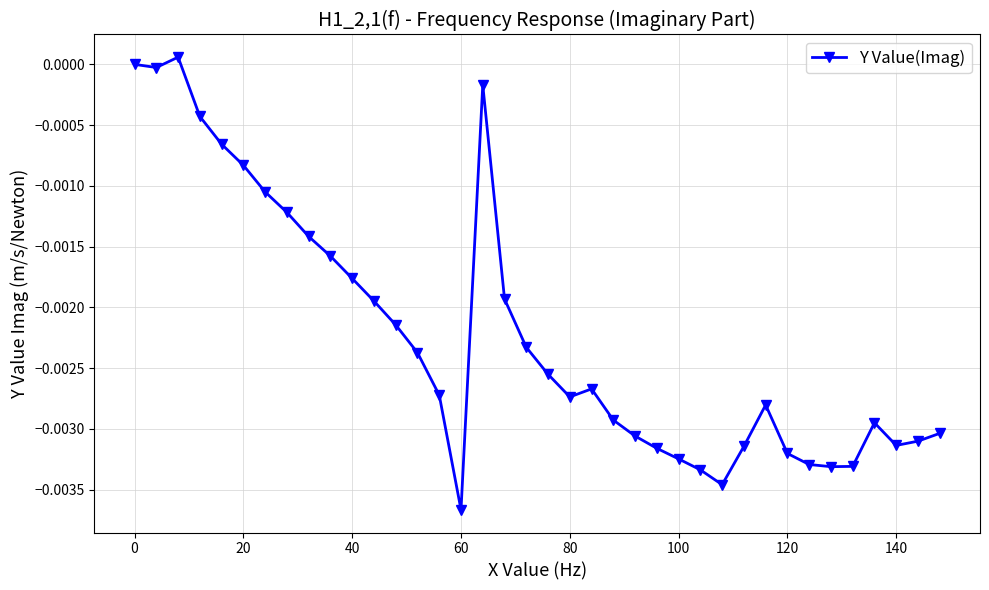

Does the chart display data point markers on the line(s)?

Yes